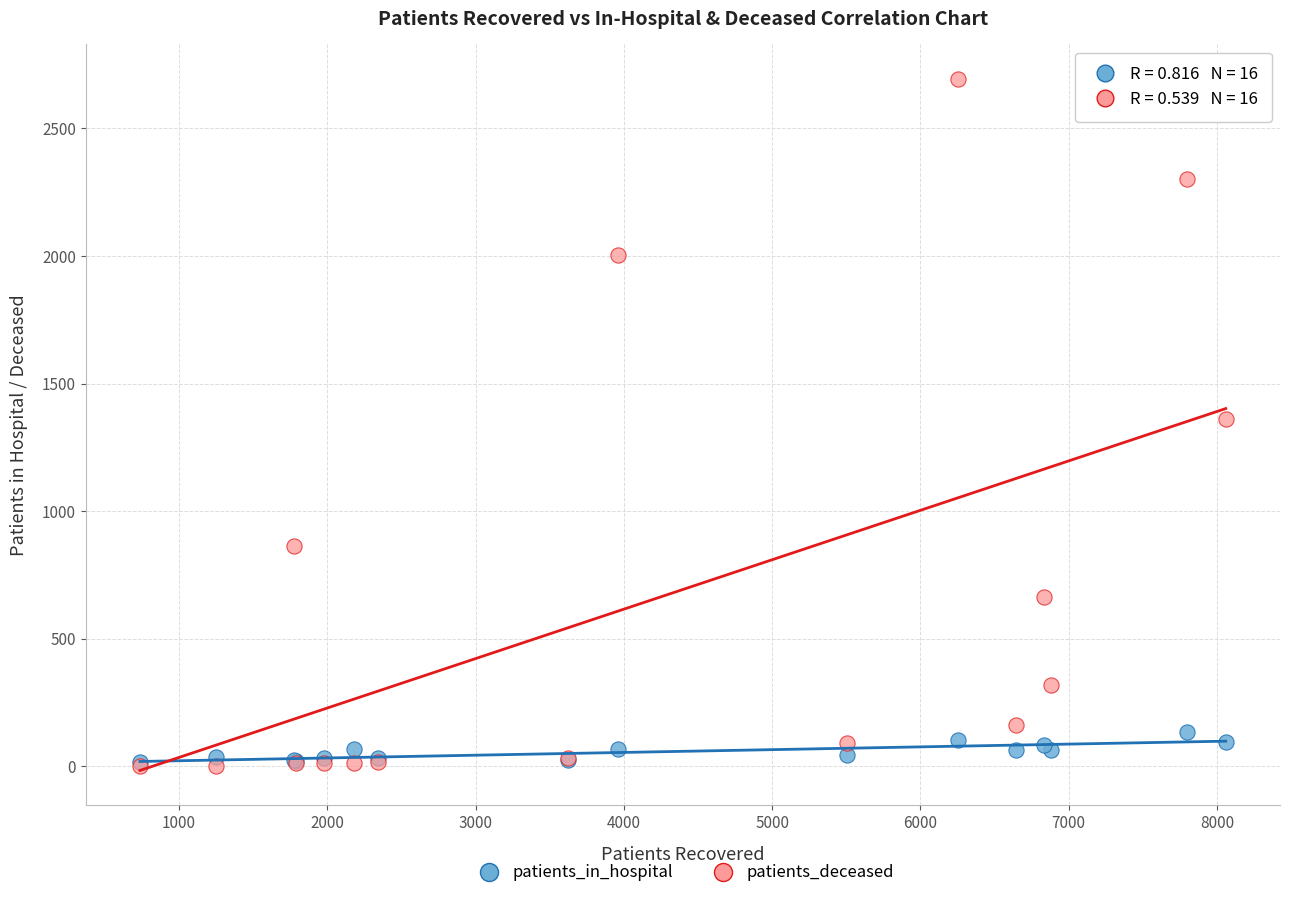

Which series has the widest spread of Y values?

patients_deceased